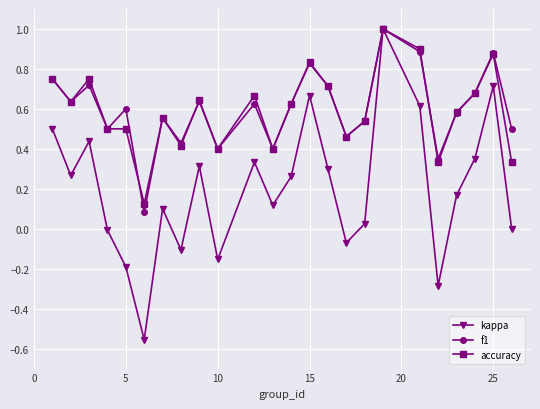

Count the number of categories in the chart.

24